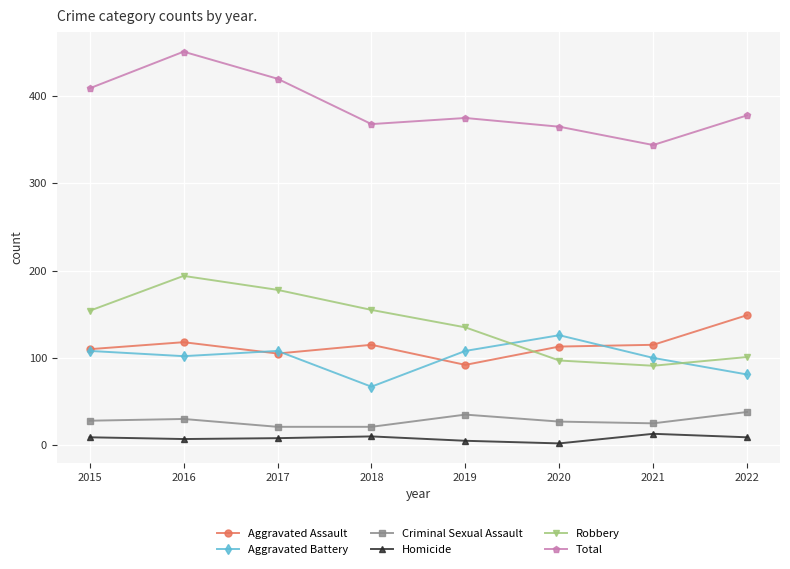

Which series changed the most between 2017 and 2018?

Total